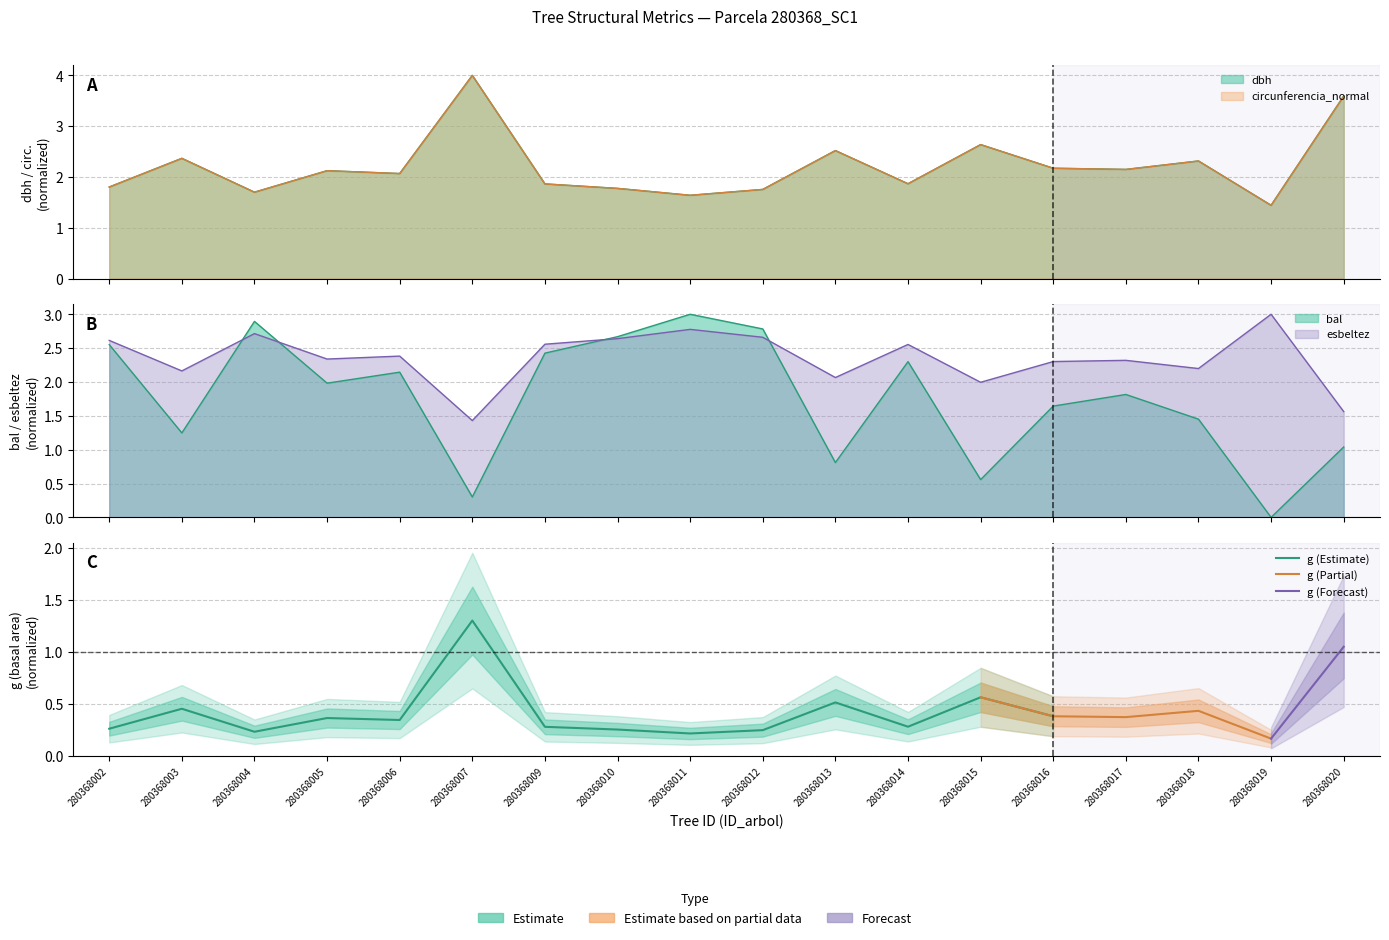

How many intersections are there between bal and g?

9